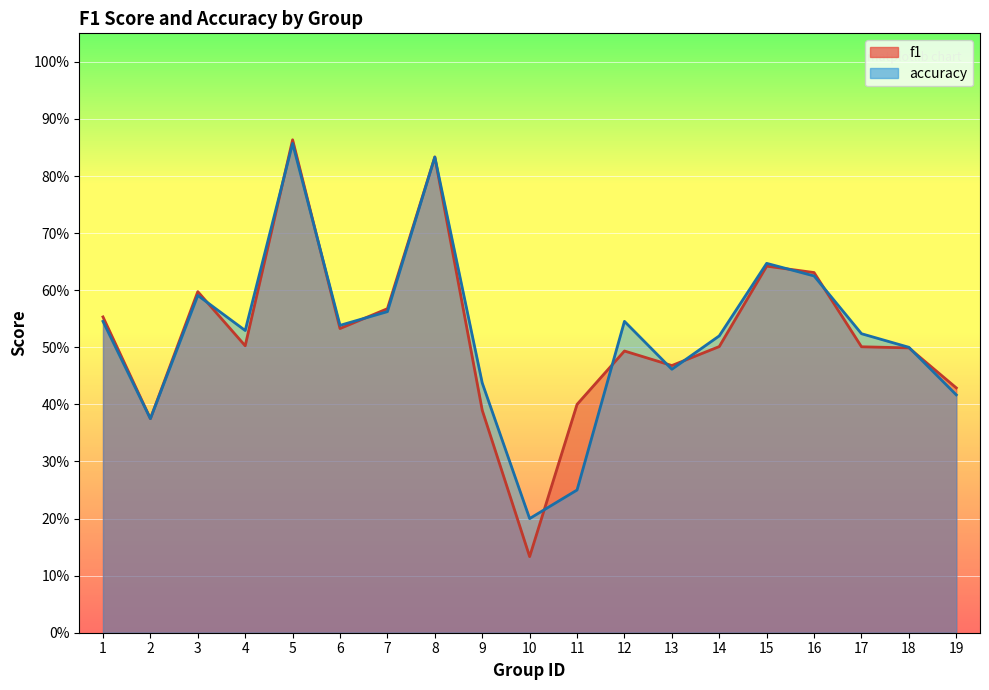

Where is the first local minimum for accuracy?

2